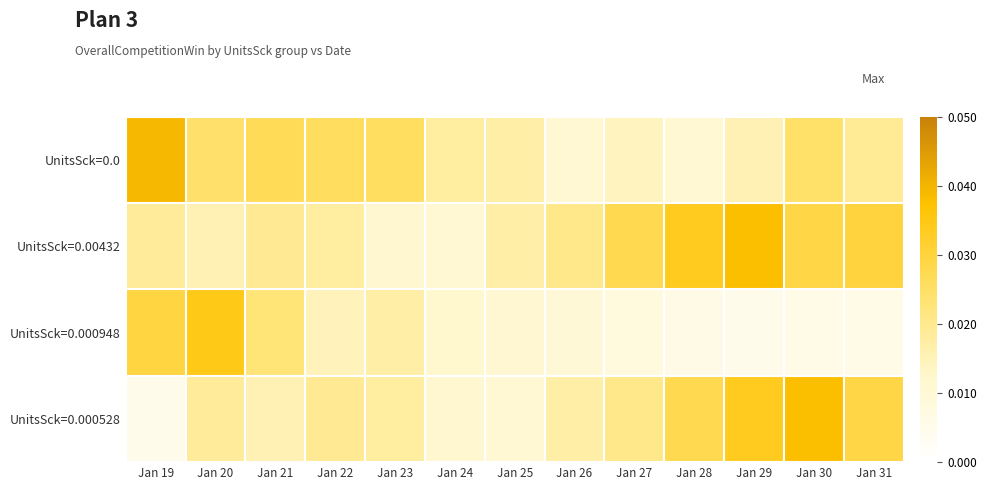

At which category is the sum across all series the highest?

Jan 30